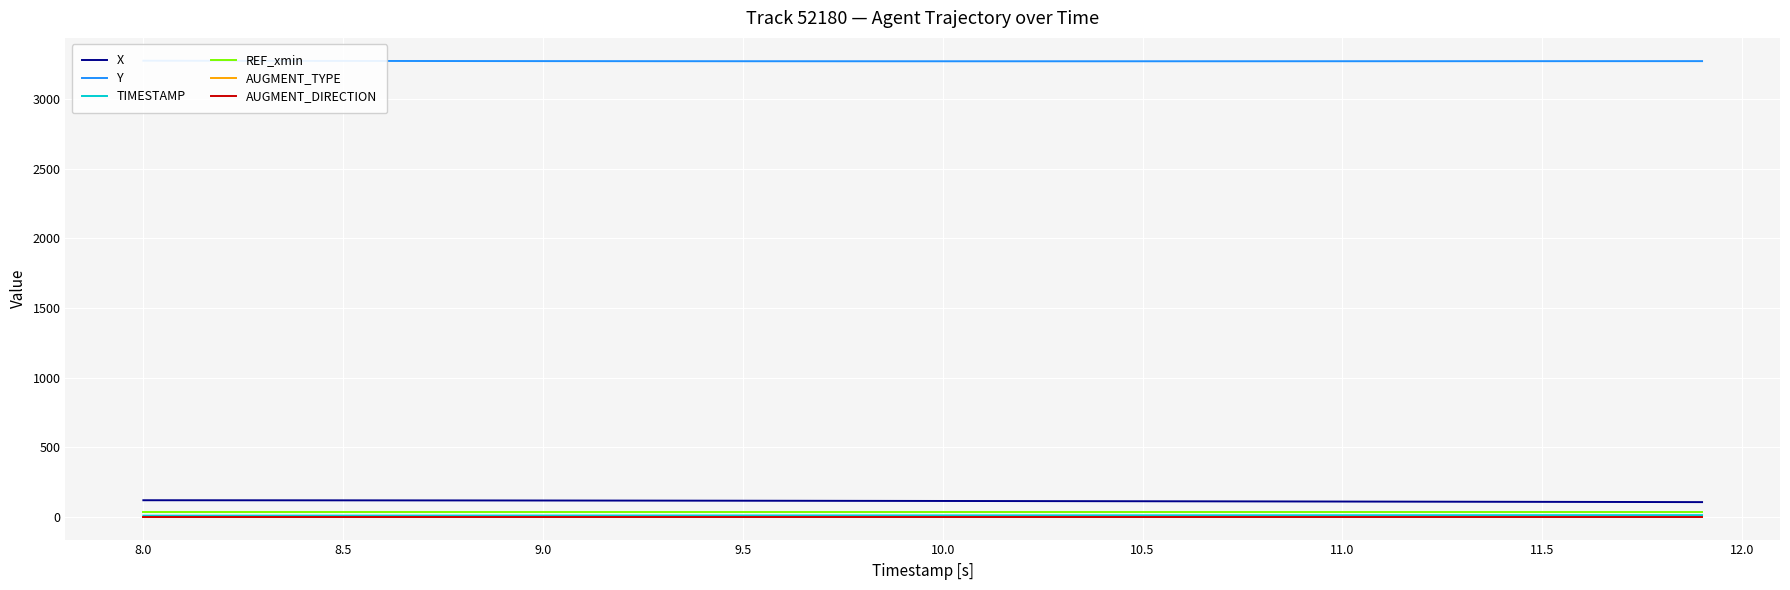

True or false: AUGMENT_DIRECTION and X cross at least once.

False